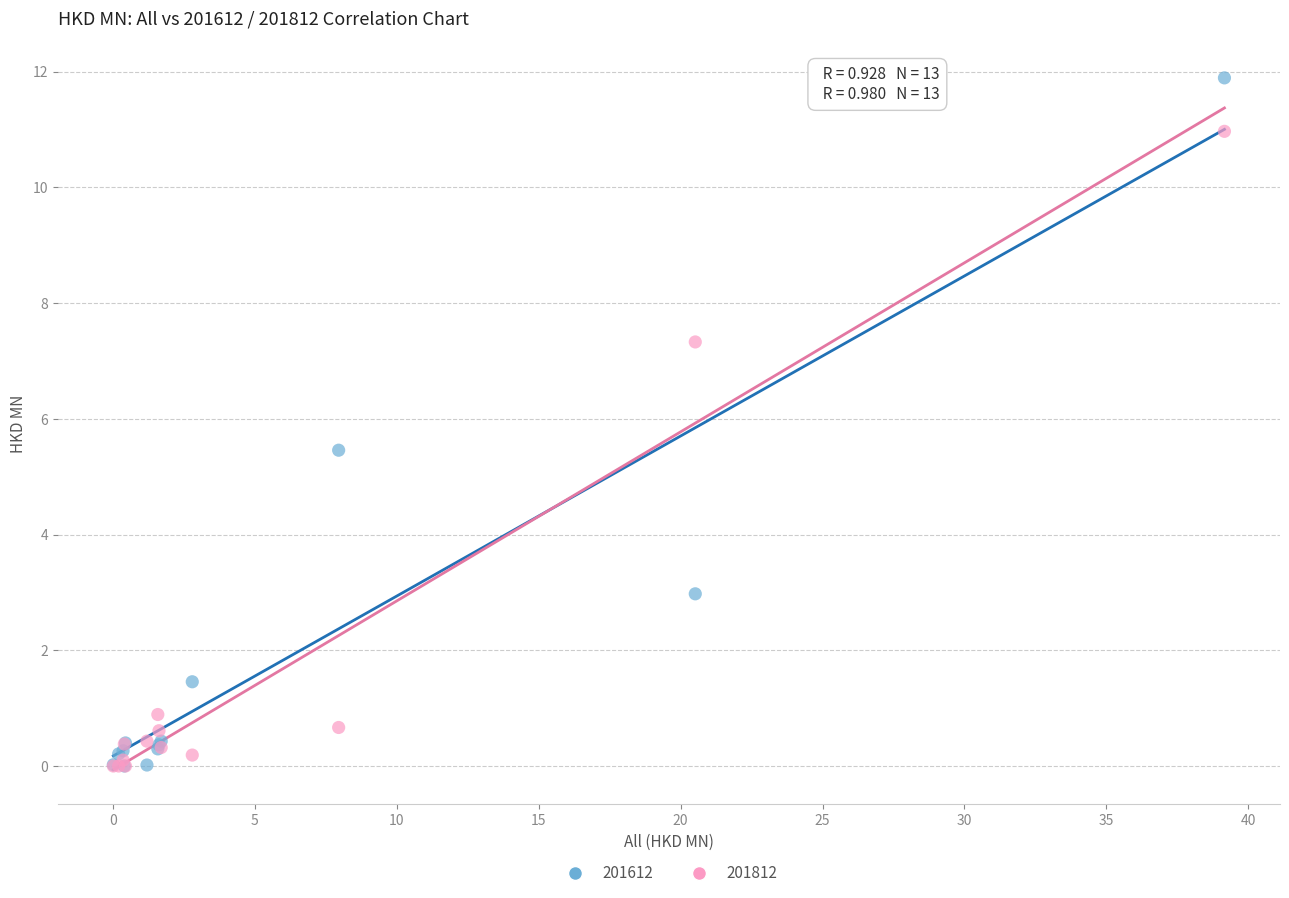

What are all the series names shown in the legend?

201612, 201812